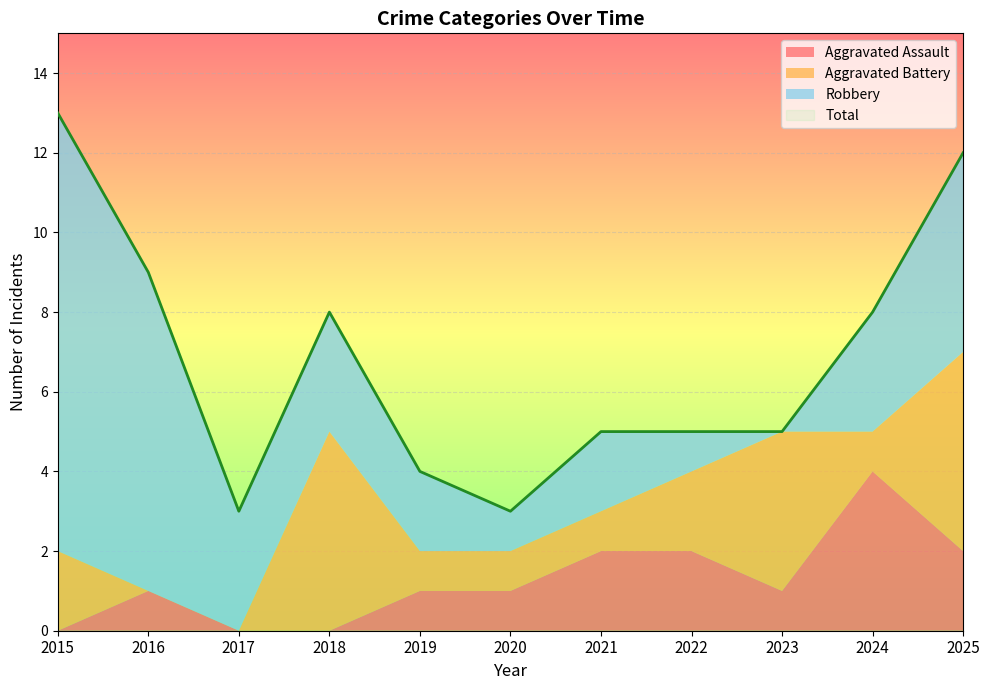

Reading left to right, extract all data points from this chart.

Aggravated Assault: 2015=0	2016=1	2017=0	2018=0	2019=1	2020=1	2021=2	2022=2	2023=1	2024=4	2025=2
Aggravated Battery: 2015=2	2016=0	2017=0	2018=5	2019=1	2020=1	2021=1	2022=2	2023=4	2024=1	2025=5
Robbery: 2015=11	2016=8	2017=3	2018=3	2019=2	2020=1	2021=2	2022=1	2023=0	2024=3	2025=5
Total: 2015=13	2016=9	2017=3	2018=8	2019=4	2020=3	2021=5	2022=5	2023=5	2024=8	2025=12